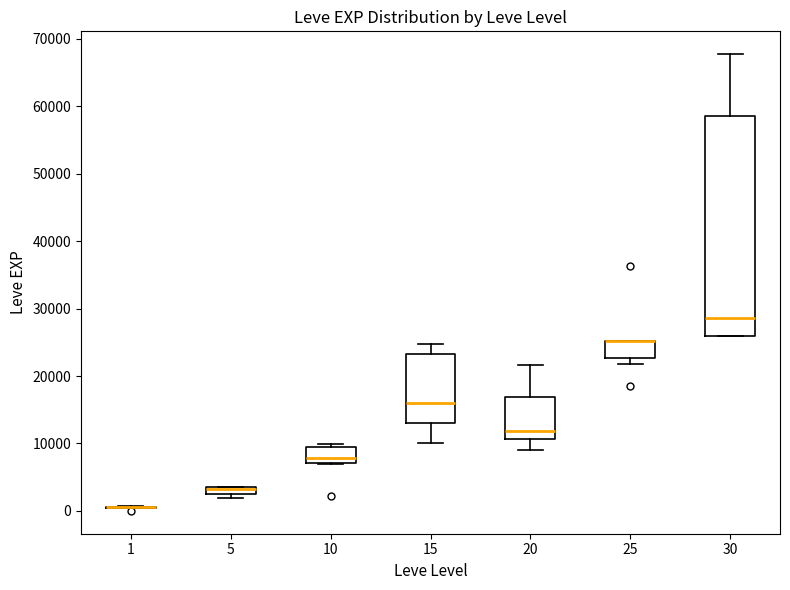

Where is the upper edge of the box at x = 25 on the y-axis? The values are not printed on the chart, so give them approximately, as read against the axis.

25000